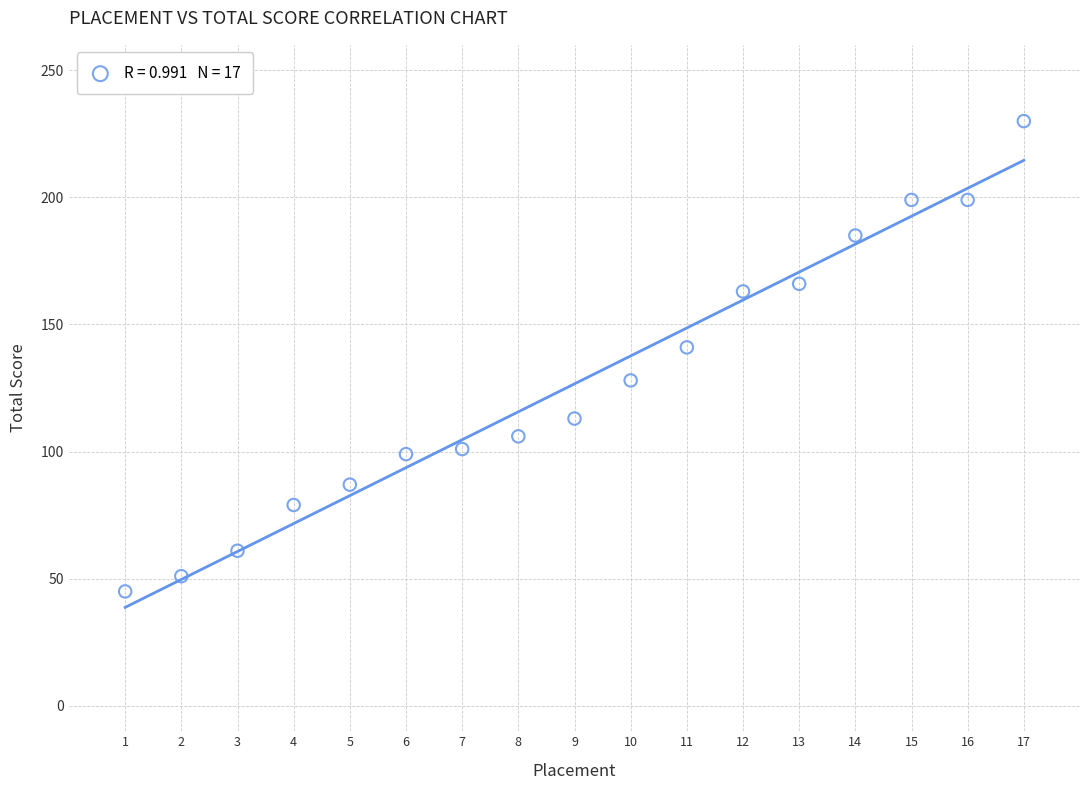

What is the range of Y values (max minus min)?

185